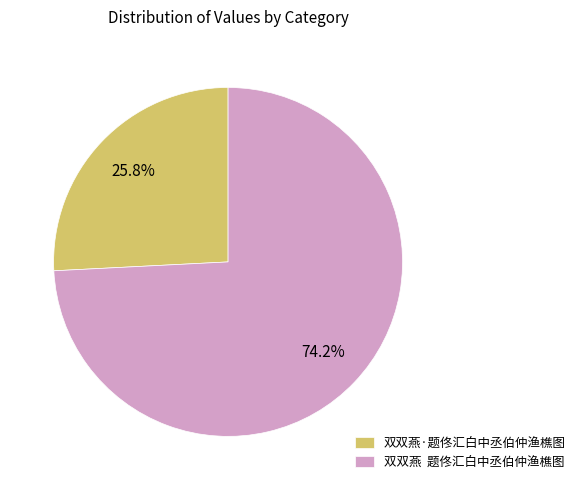

Which category has the biggest portion of the pie?

双双燕 题佟汇白中丞伯仲渔樵图